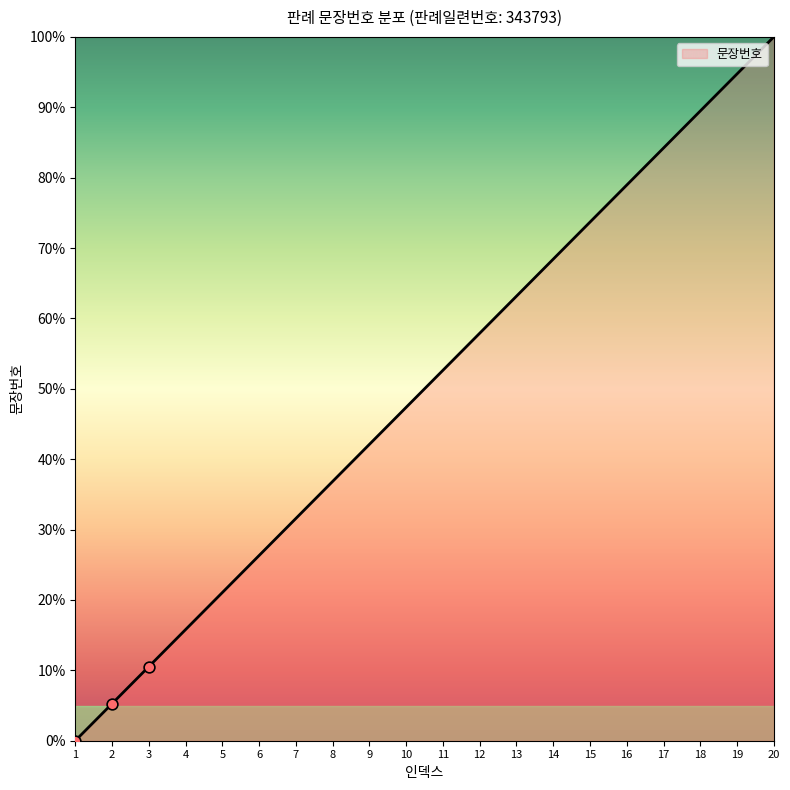

What is the ratio of the value at 20 to the value at 8?

2.7